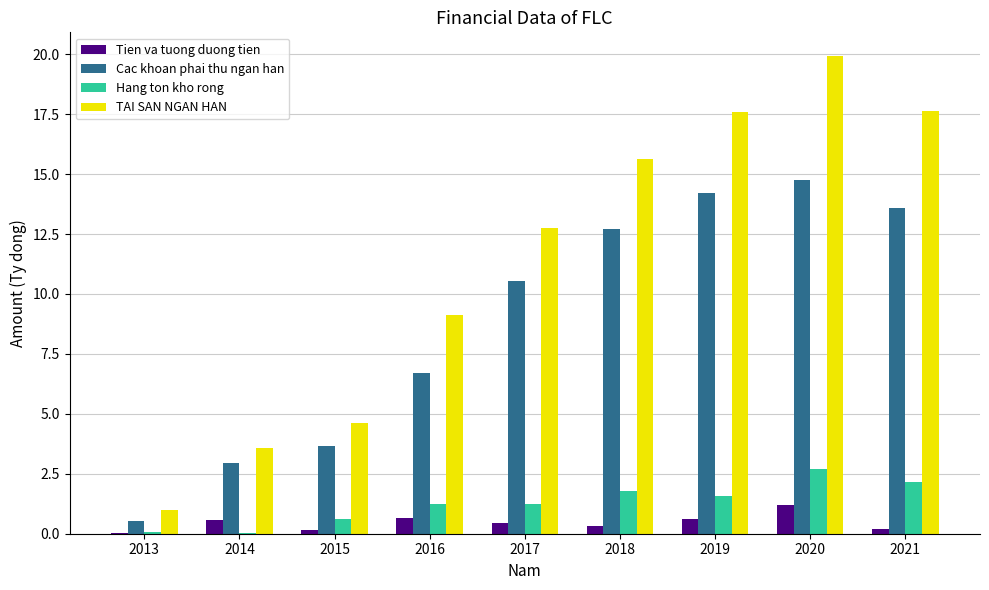

What are all the series names shown in the legend?

Tien va tuong duong tien, Cac khoan phai thu ngan han, Hang ton kho rong, TAI SAN NGAN HAN